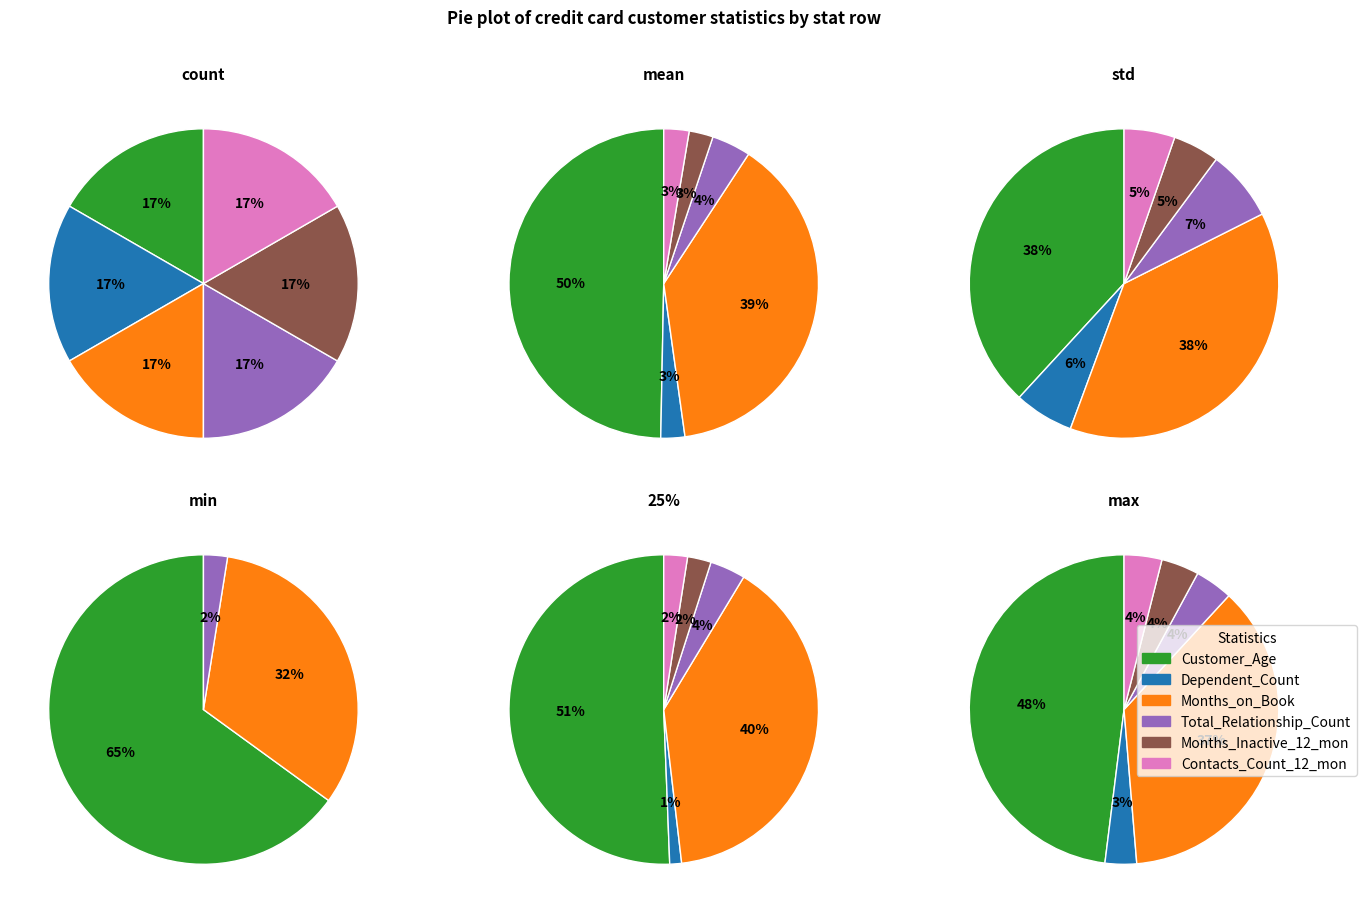

How many slices are in this pie chart?

6